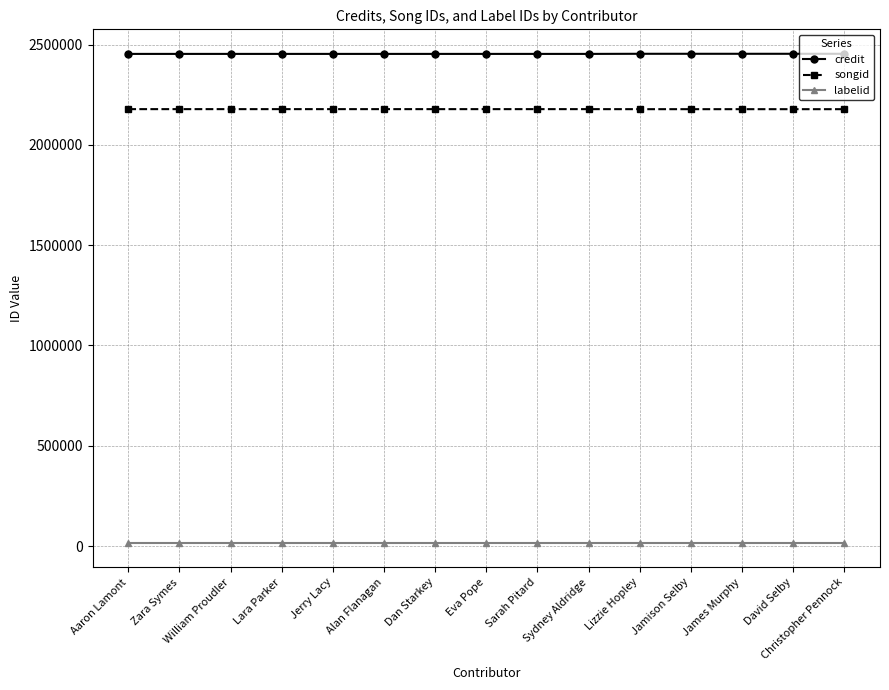

What is the sum of all credit values?

36807530